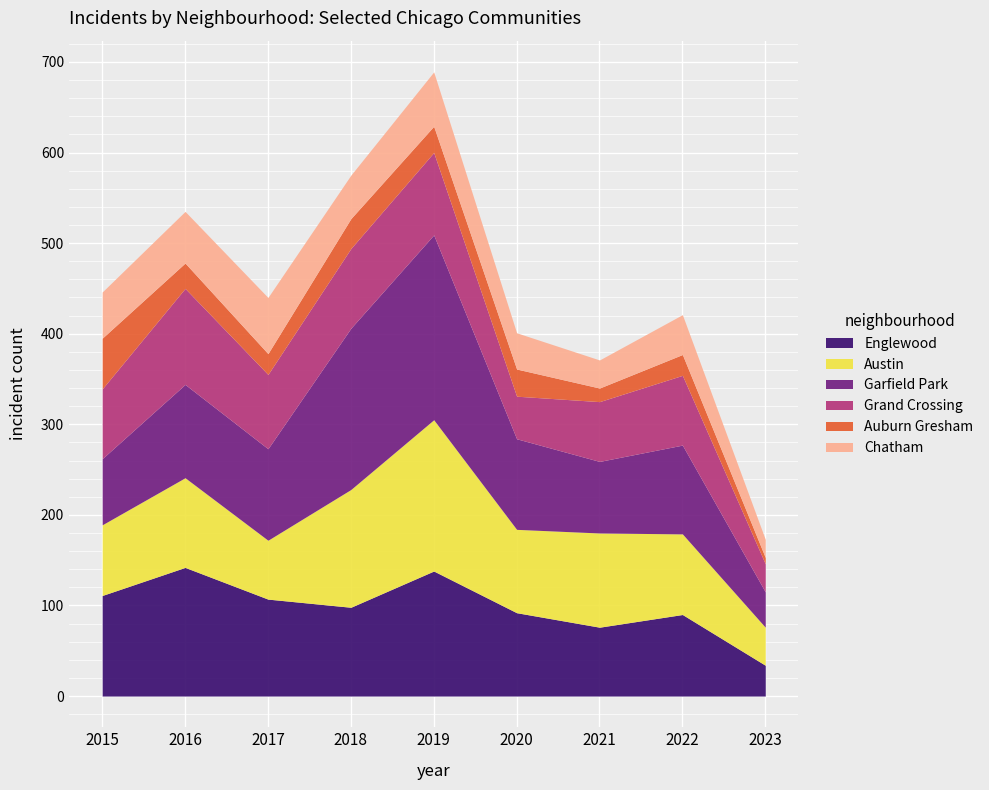

How many intersections are there between Garfield Park and Austin?

4